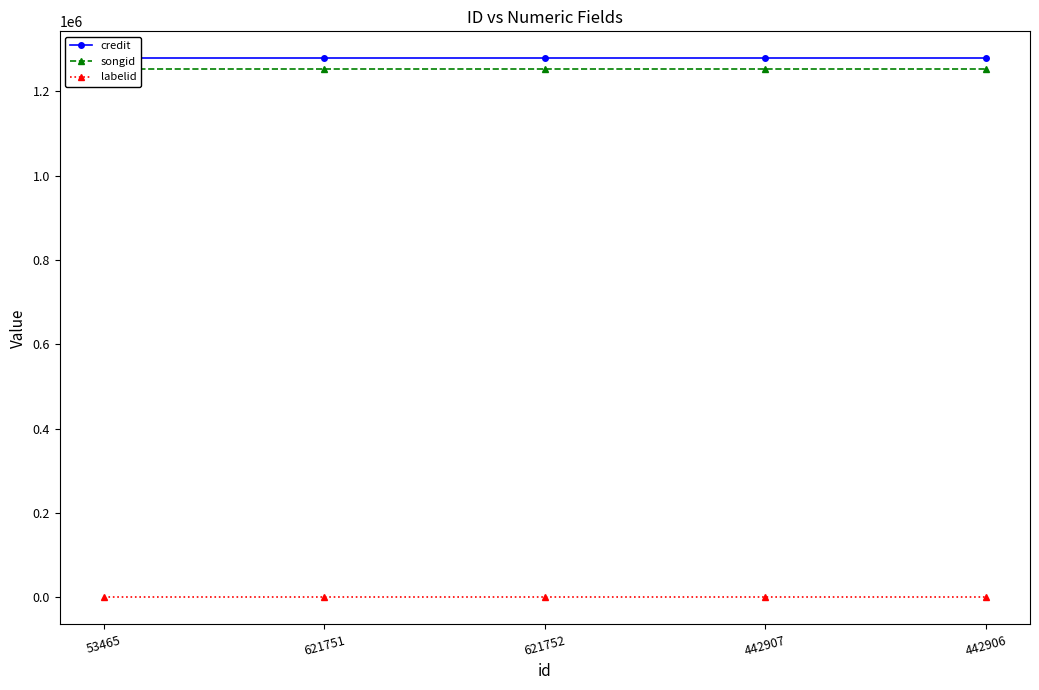

Reading left to right, list all the values displayed in this chart.

credit: 53465=1278389	621751=1278389	621752=1278389	442907=1278389	442906=1278389
songid: 53465=1252876	621751=1252876	621752=1252876	442907=1252876	442906=1252876
labelid: 53465=198	621751=198	621752=198	442907=198	442906=198